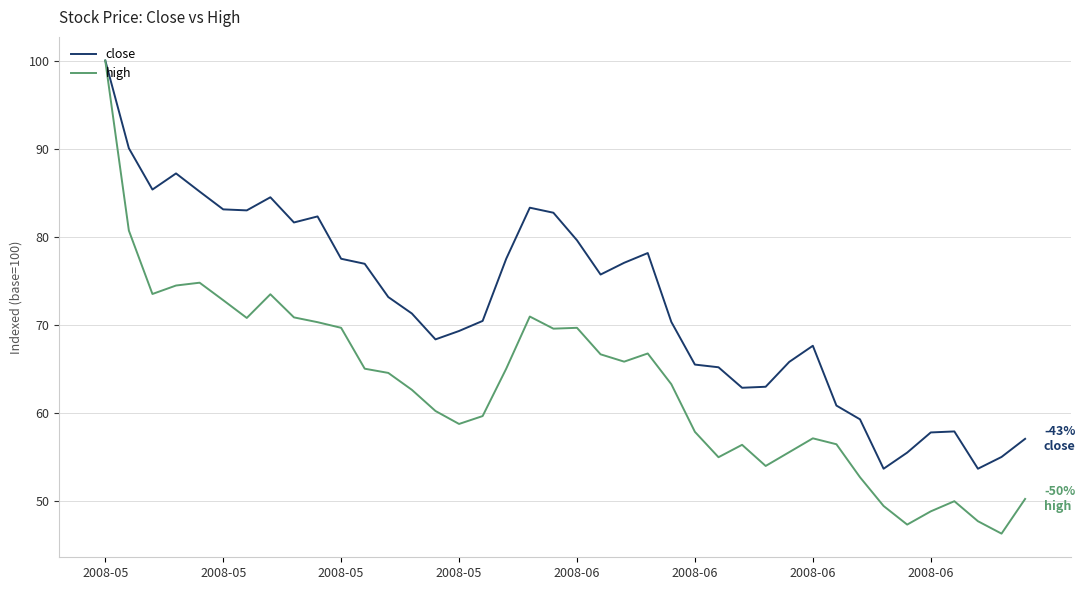

Which series has the largest total across all categories?

close